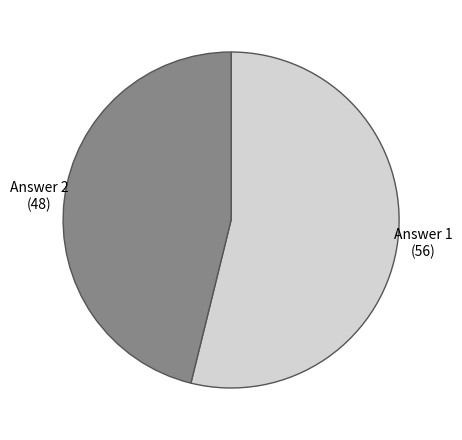

What is the majority slice?

Answer 1